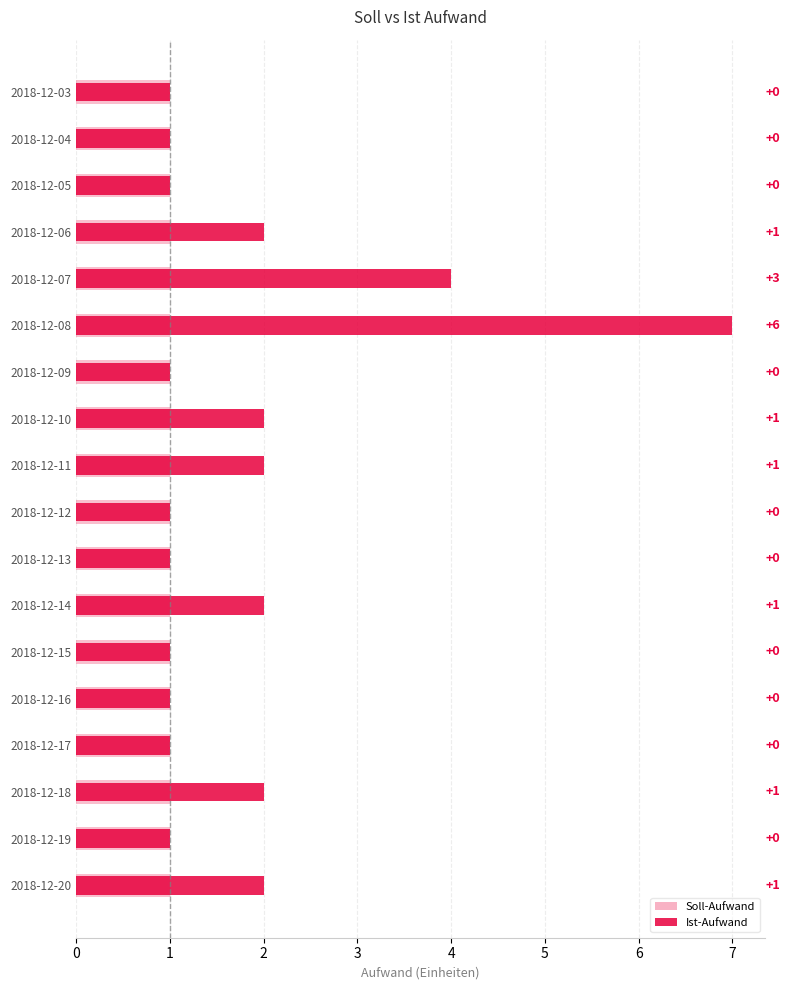

What is the sum of the Ist-Aufwand values at 2018-12-09 and 2018-12-10?

3.0